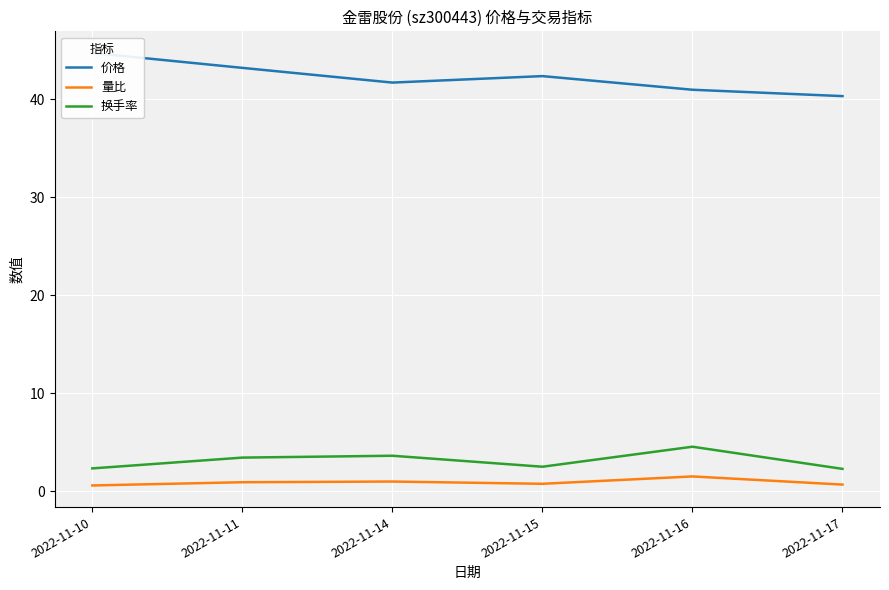

At which category is the sum across all series the highest?

2022-11-10